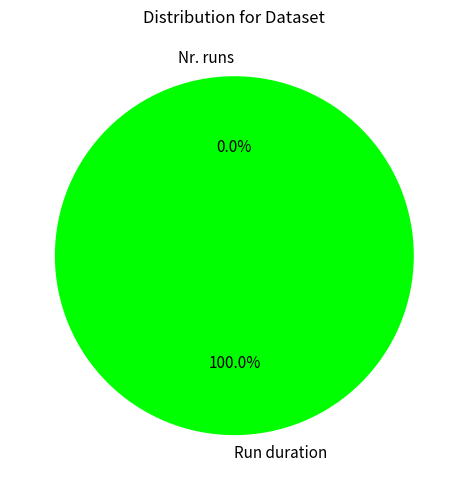

True or false: Run duration accounts for 100% of the total.

True